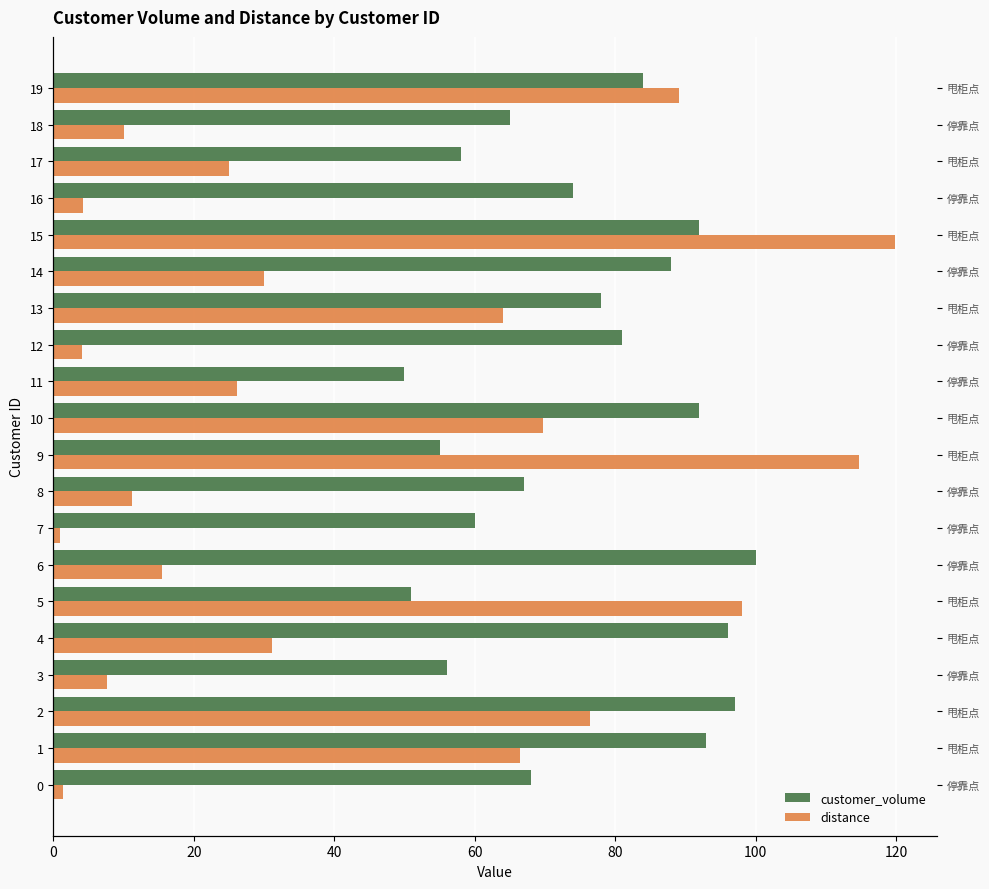

List the series in order of their overall mean, lowest first.

distance, customer_volume